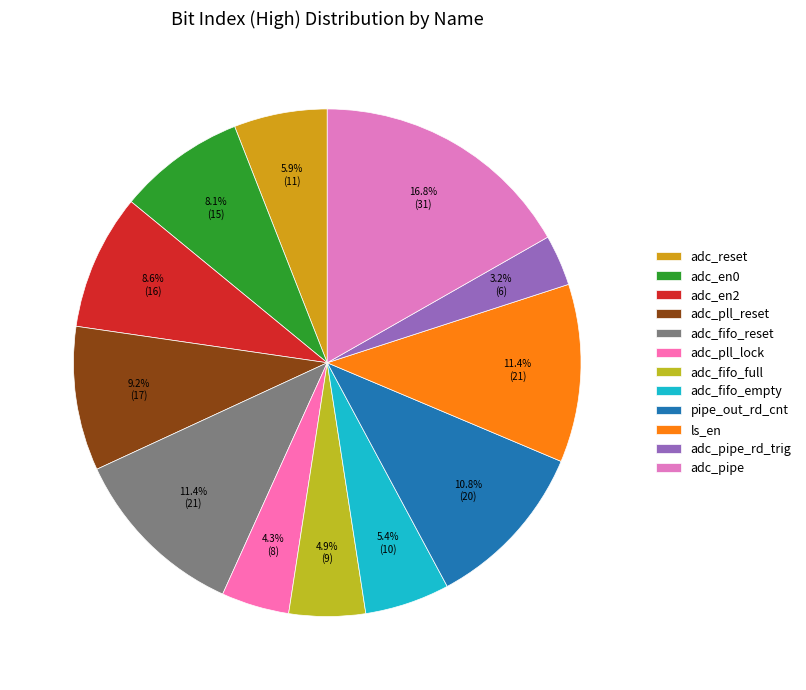

Between pipe_out_rd_cnt and adc_fifo_full, which is larger?

pipe_out_rd_cnt